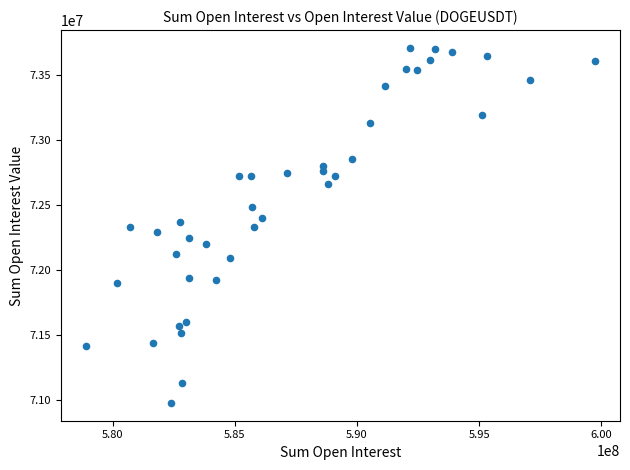

What is the range of Y values (max minus min)?

2732499.6